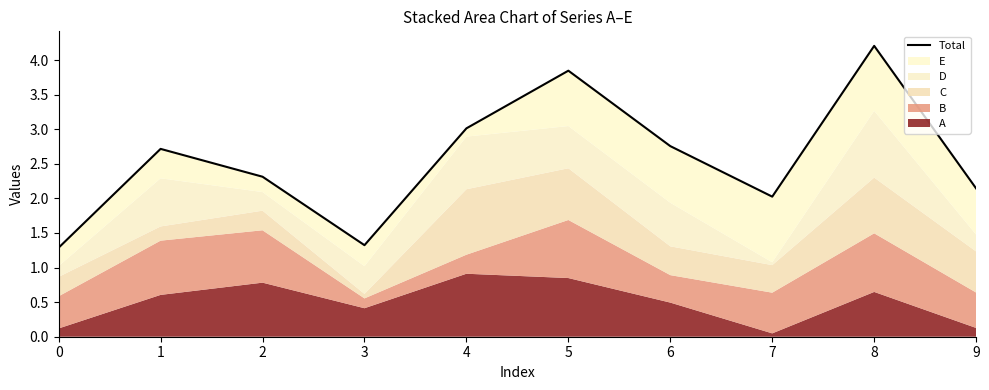

The chart shows a value of 0.5 at 9. True or false?

False